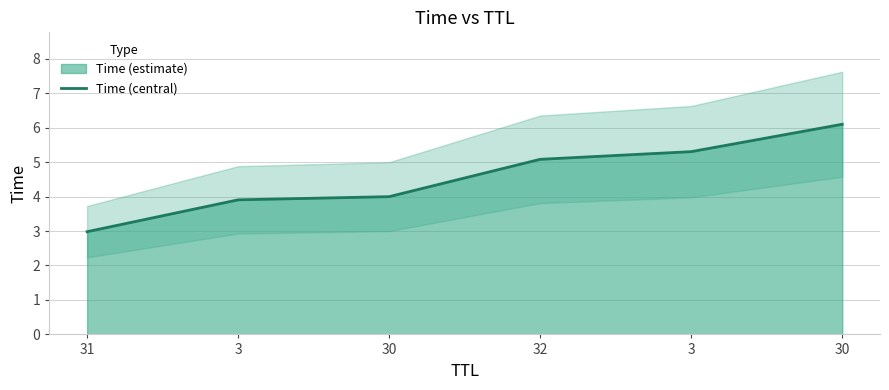

At which category does the chart reach its peak across all series?

30